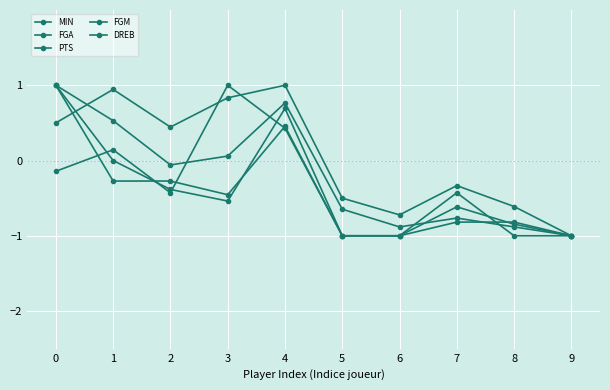

True or false: DREB has more than 1 interior local peaks.

True